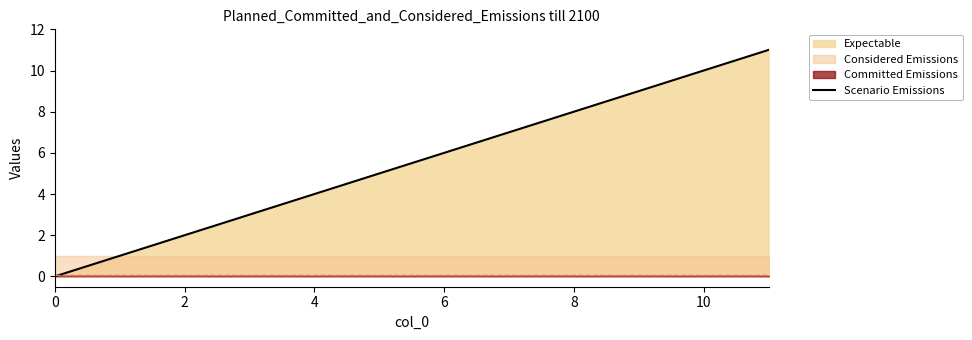

True or false: the data has more than 2 interior local peaks.

False